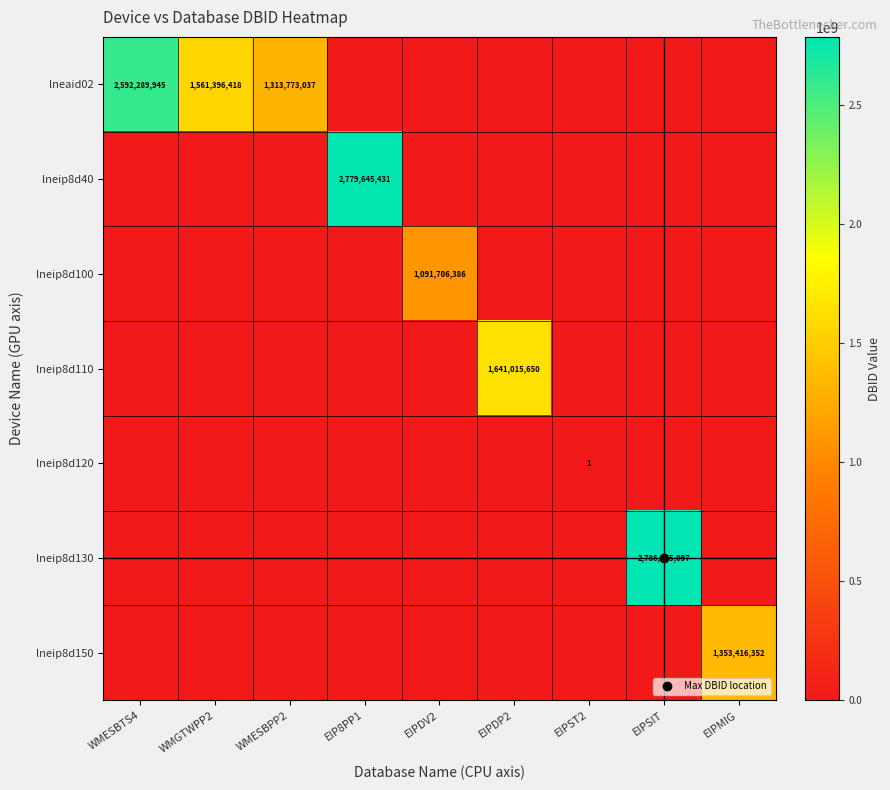

Is the value of lneip8d100 at WMESBPP2 greater than the value of lneip8d130 at EIPSIT?

No